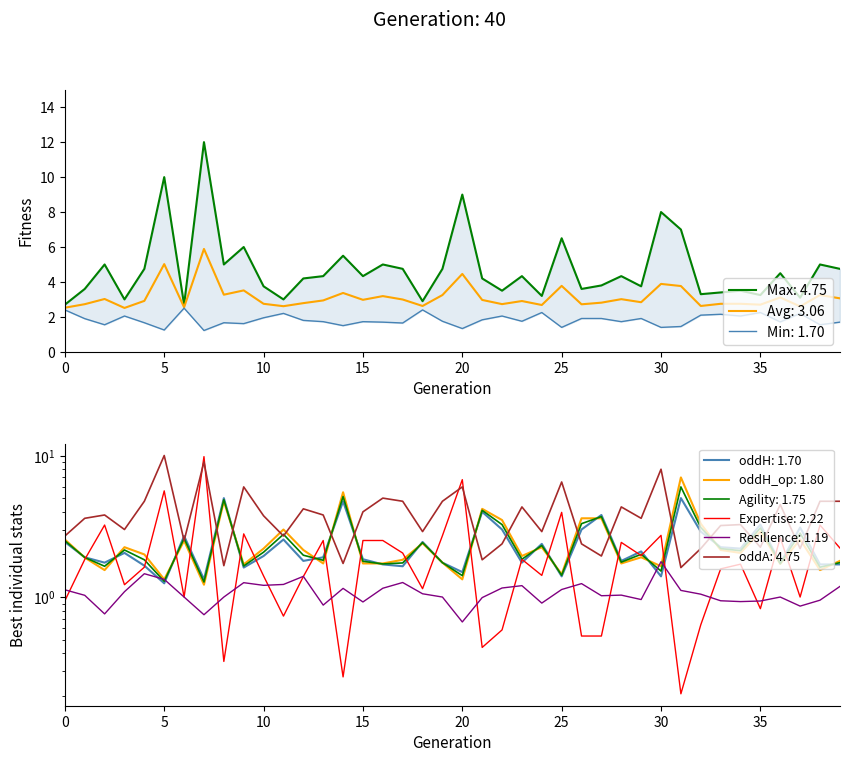

How many interior local valleys does the oddH series have?

13